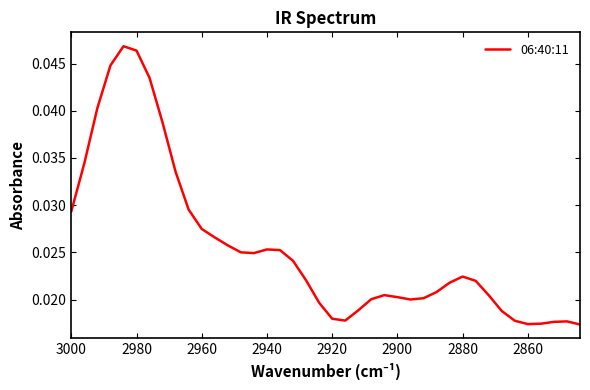

Is it true that the value at 9 is 0.0?

False